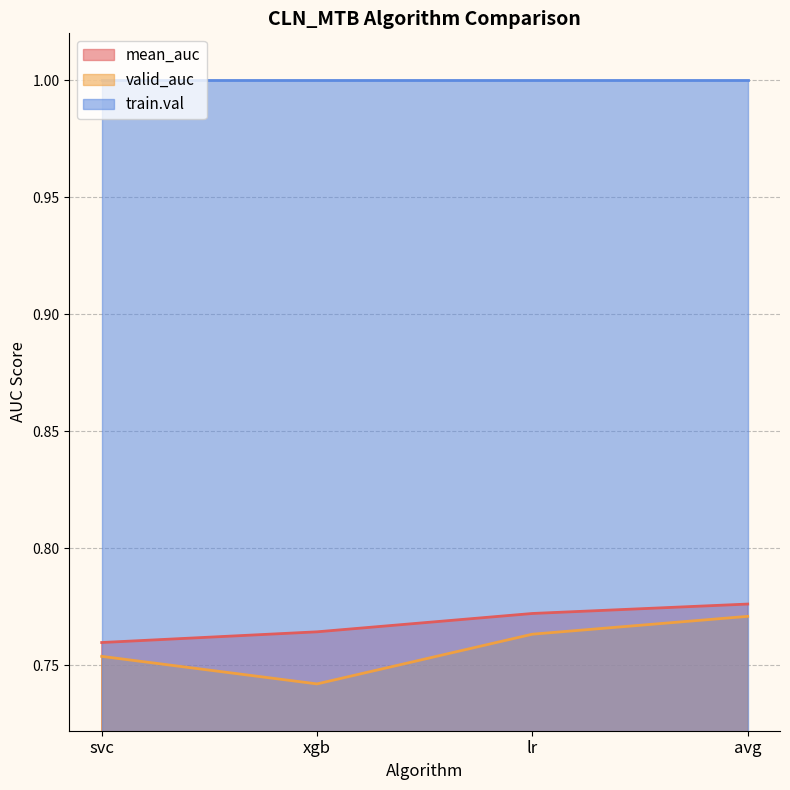

What is the maximum value for mean_auc?

0.8